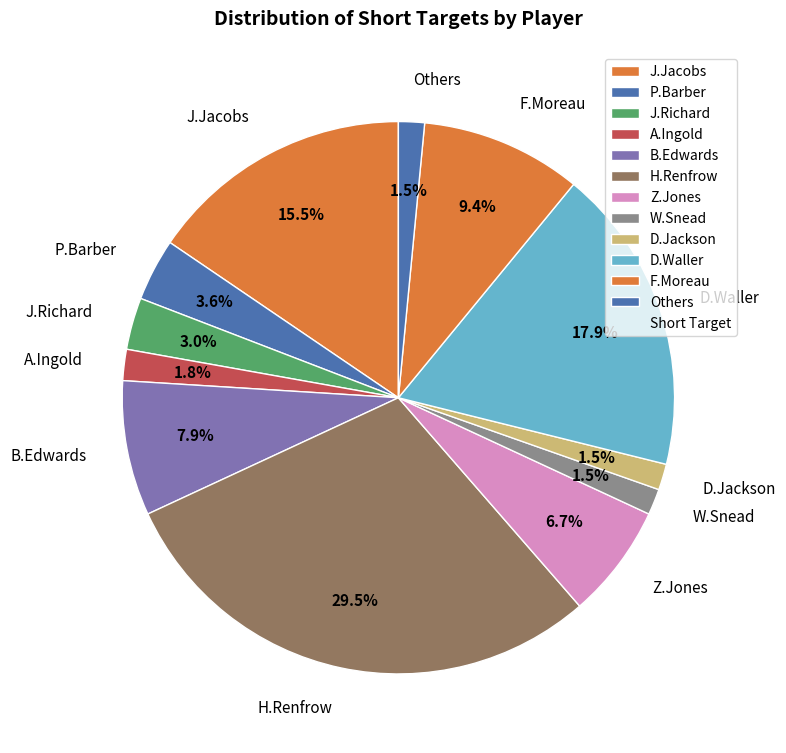

True or false: H.Renfrow accounts for 42% of the total.

False